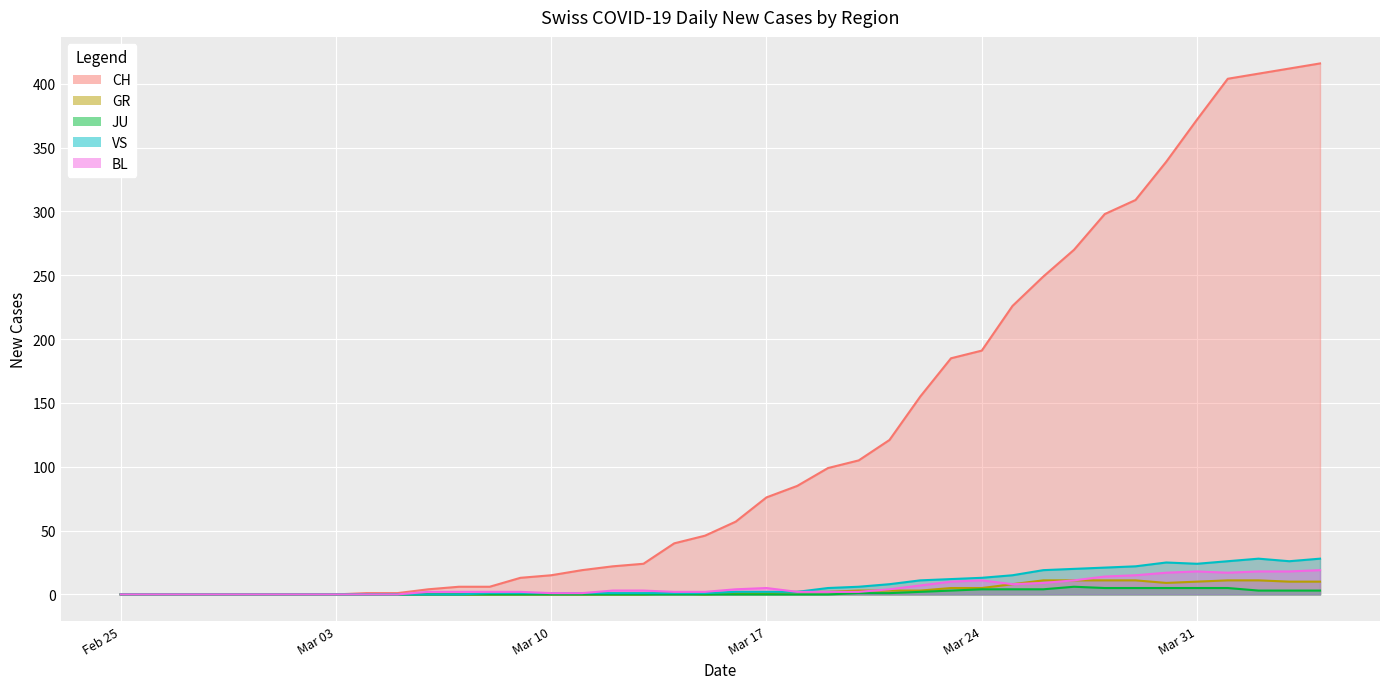

How many lines are shown in the chart?

5